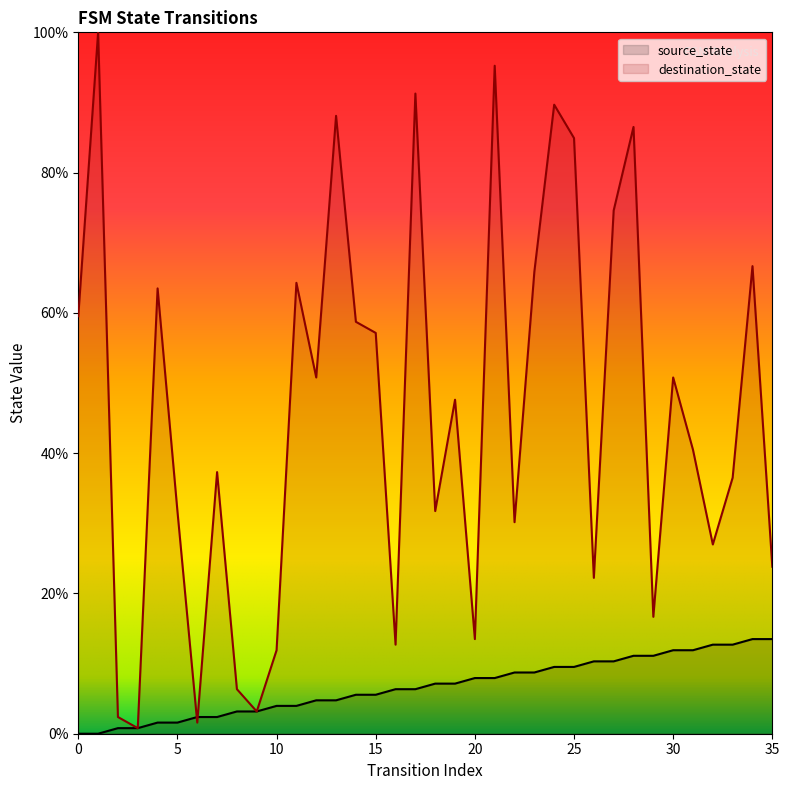

Which series has the largest Y range (max minus min)?

destination_state